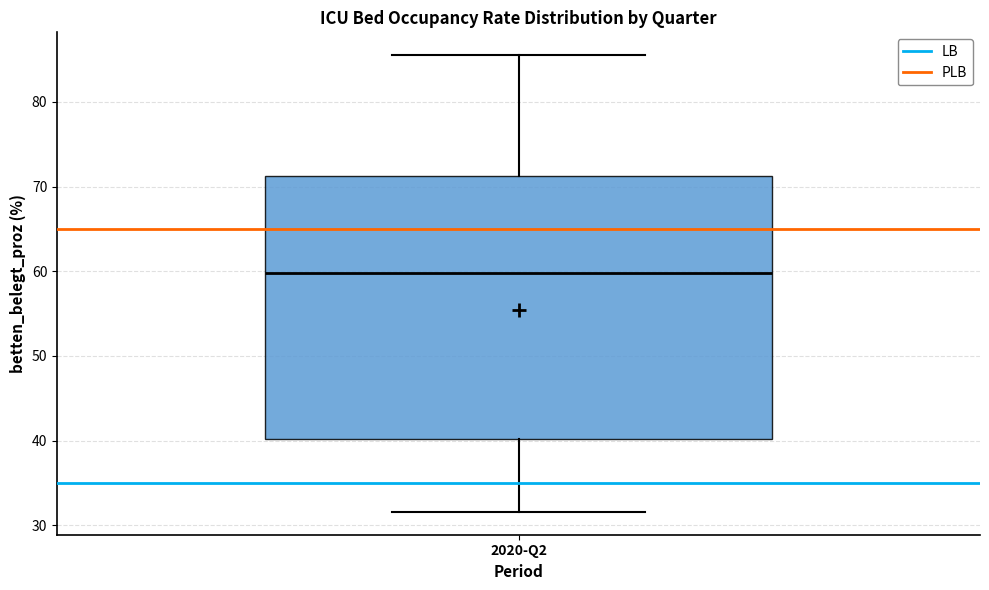

Transcribe this box plot: give where the median line is, the range the box spans, and where the two whiskers end, as read against the y-axis. The values are not printed on the chart, so give them approximately, as read against the axis.

median 60, box 40 to 71, whiskers 32 to 86